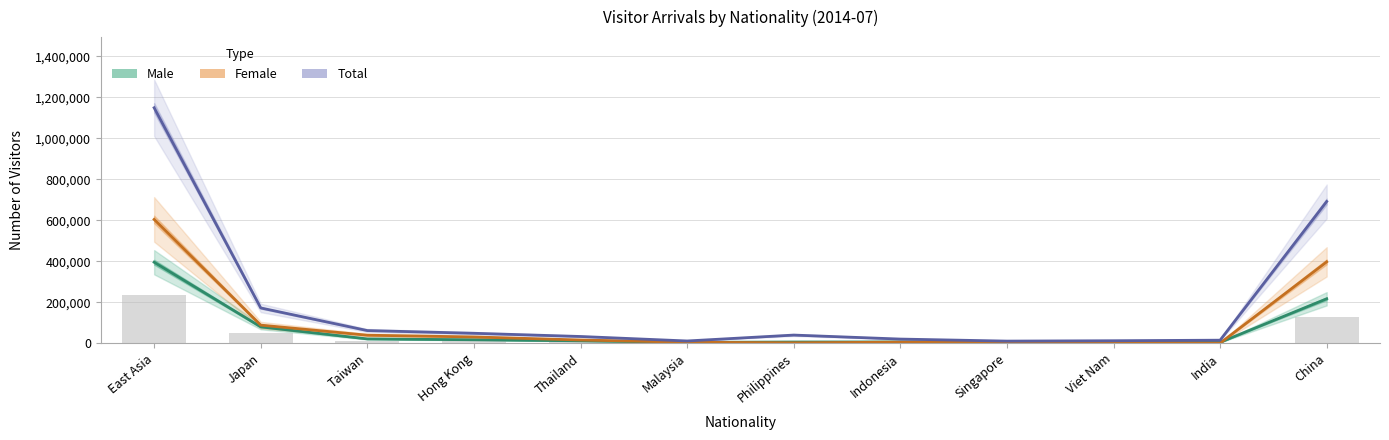

What value does the Female series have at China, to the nearest 10?

397500